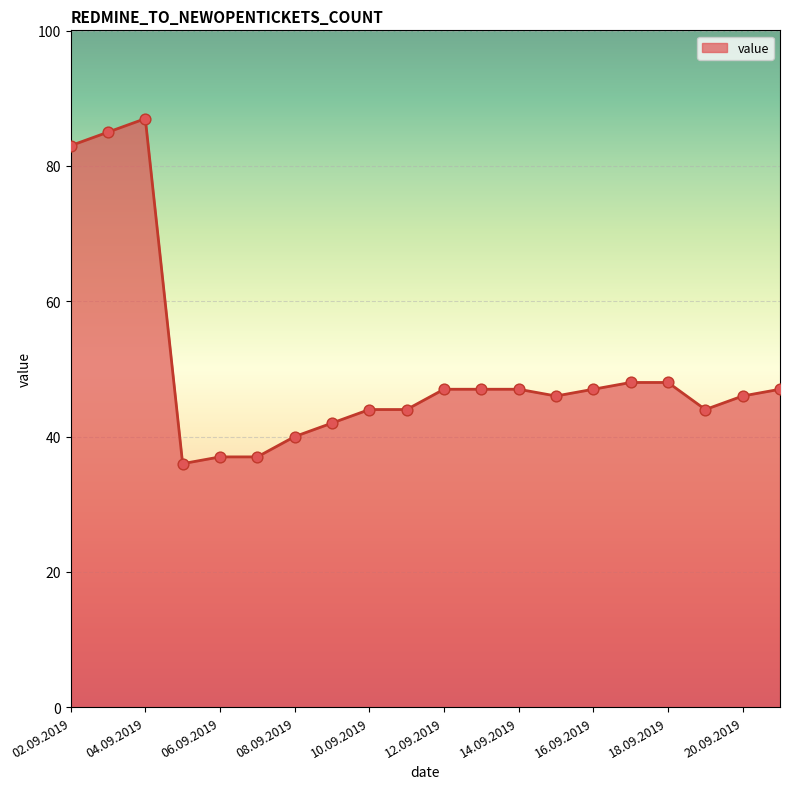

What is the smallest value displayed?

36